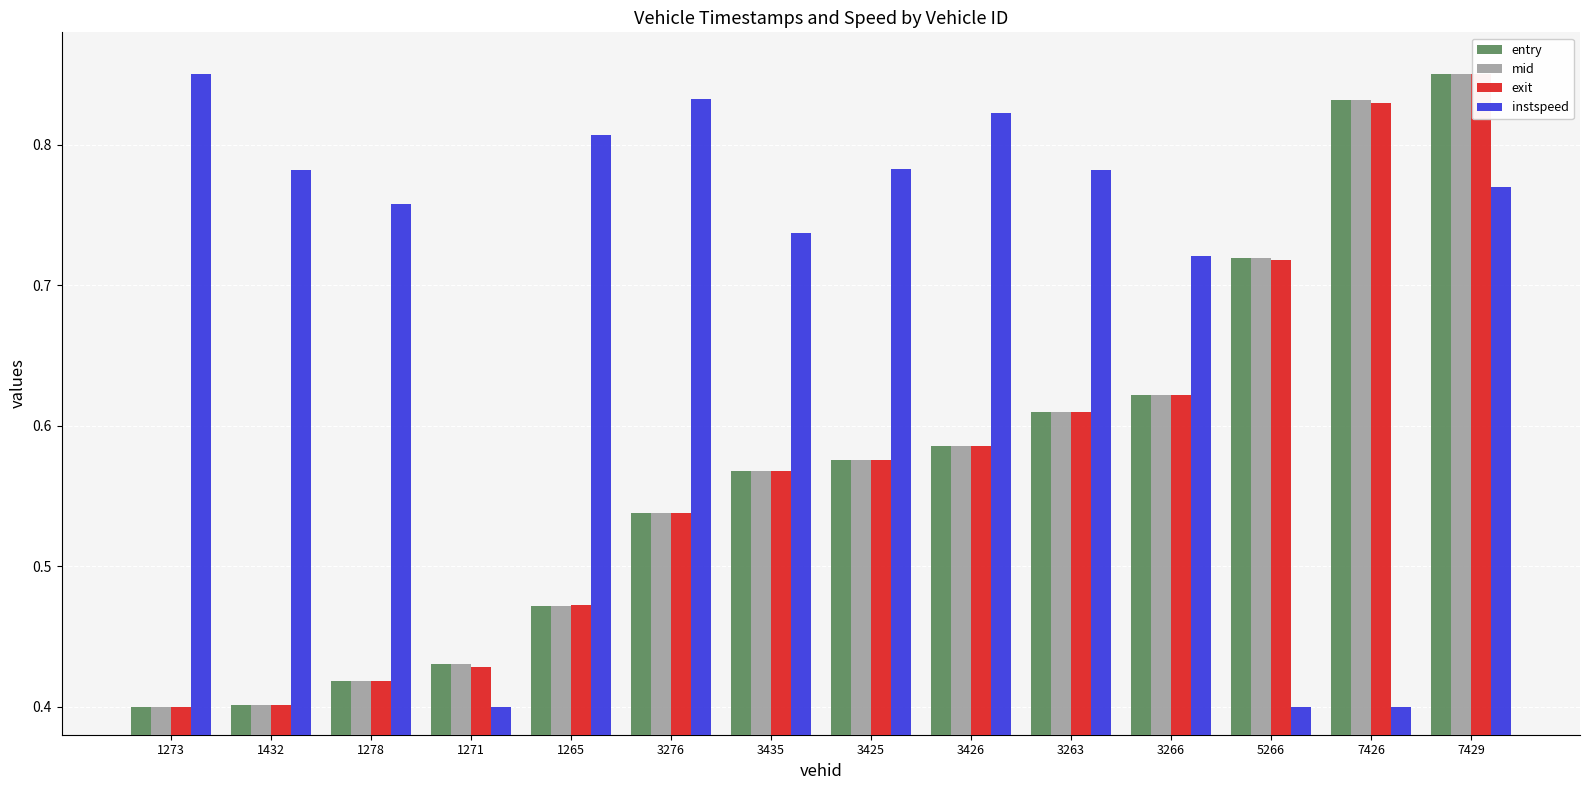

List the labels in order of mid value, largest first.

7429, 7426, 5266, 3266, 3263, 3426, 3425, 3435, 3276, 1265, 1271, 1278, 1432, 1273